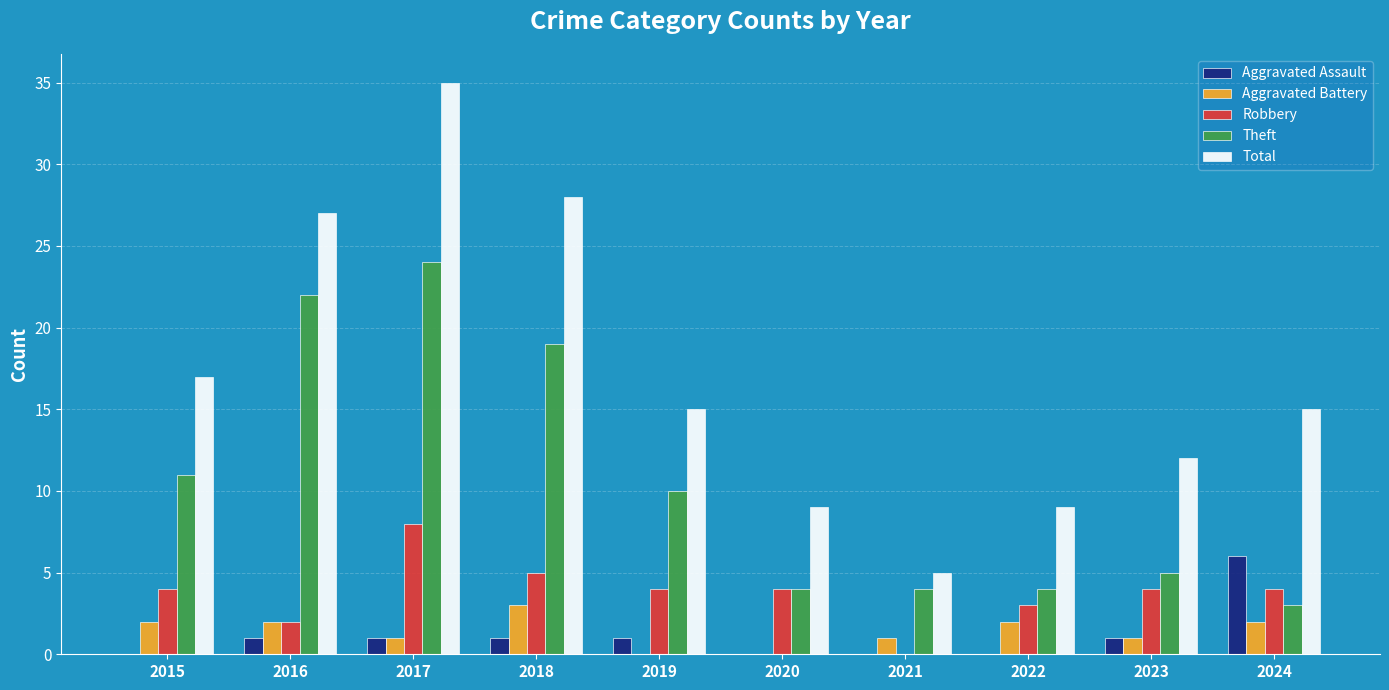

Reading left to right, extract all data points from this chart.

Aggravated Assault: 2015=0	2016=1	2017=1	2018=1	2019=1	2020=0	2021=0	2022=0	2023=1	2024=6
Aggravated Battery: 2015=2	2016=2	2017=1	2018=3	2019=0	2020=0	2021=1	2022=2	2023=1	2024=2
Robbery: 2015=4	2016=2	2017=8	2018=5	2019=4	2020=4	2021=0	2022=3	2023=4	2024=4
Theft: 2015=11	2016=22	2017=24	2018=19	2019=10	2020=4	2021=4	2022=4	2023=5	2024=3
Total: 2015=17	2016=27	2017=35	2018=28	2019=15	2020=9	2021=5	2022=9	2023=12	2024=15